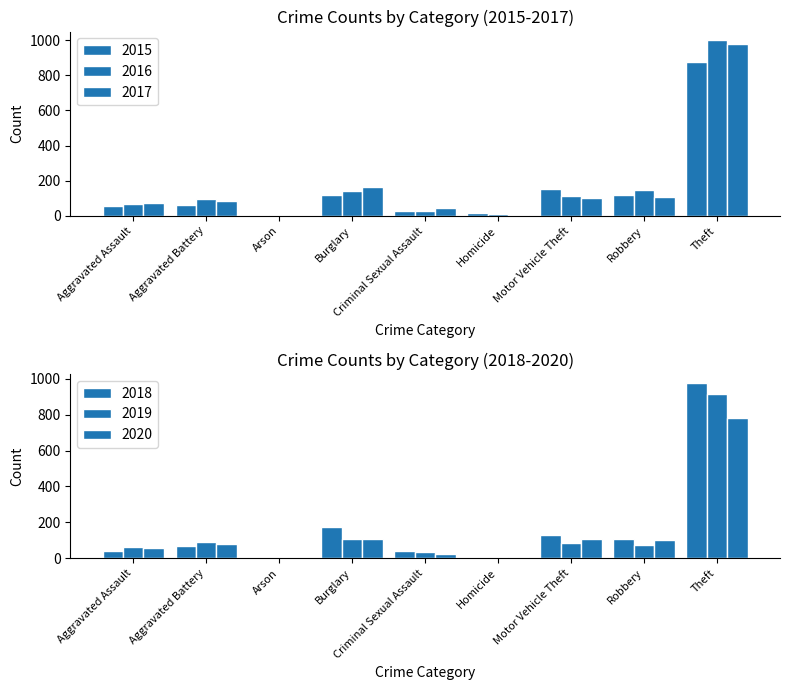

Which has a higher value, Criminal Sexual Assault or Homicide?

Criminal Sexual Assault